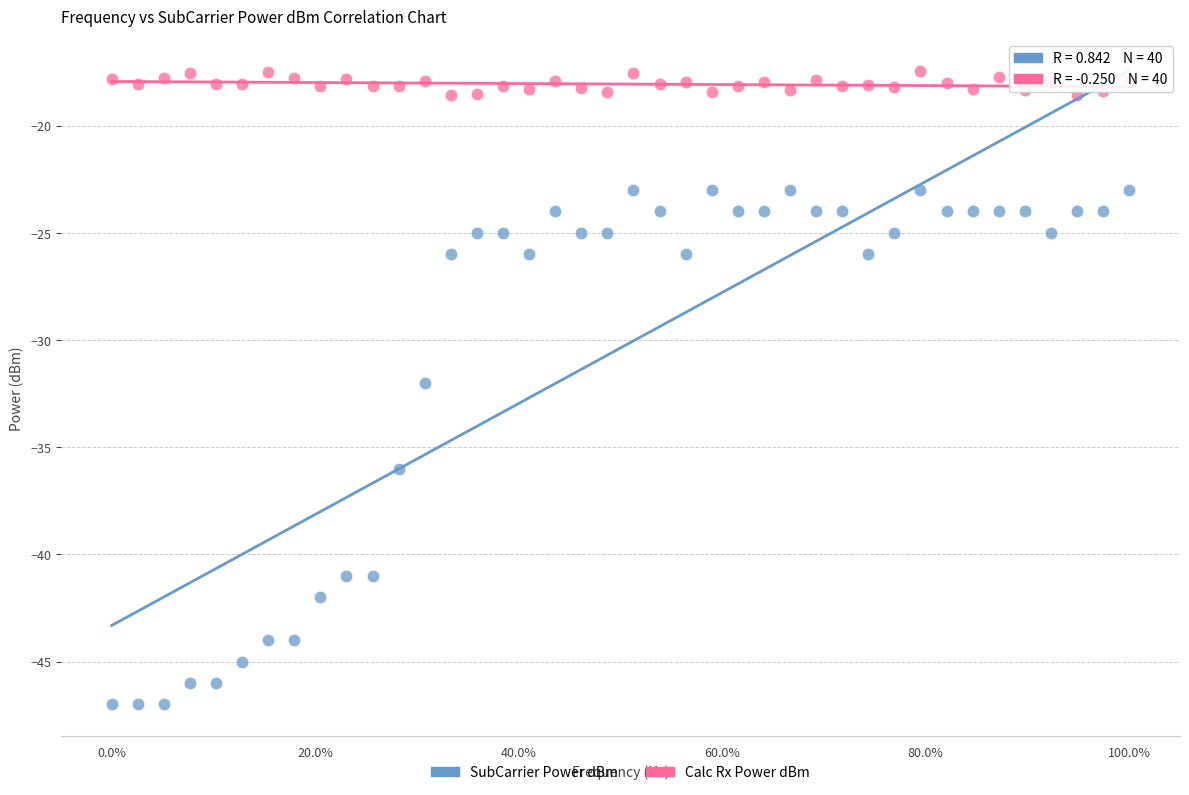

Which series has the widest spread of Y values?

SubCarrier Power dBm